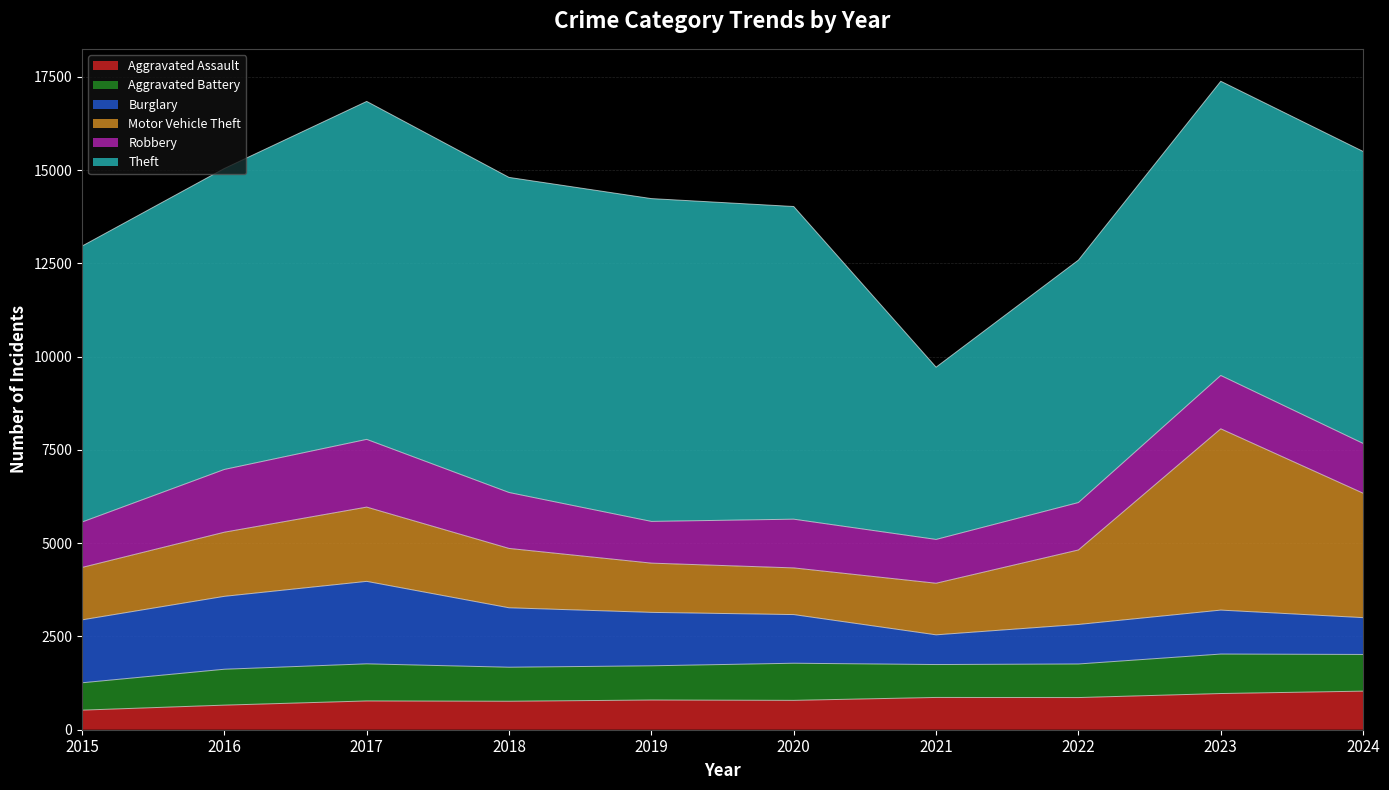

True or false: Robbery has a value of 2493 at 2023.

False